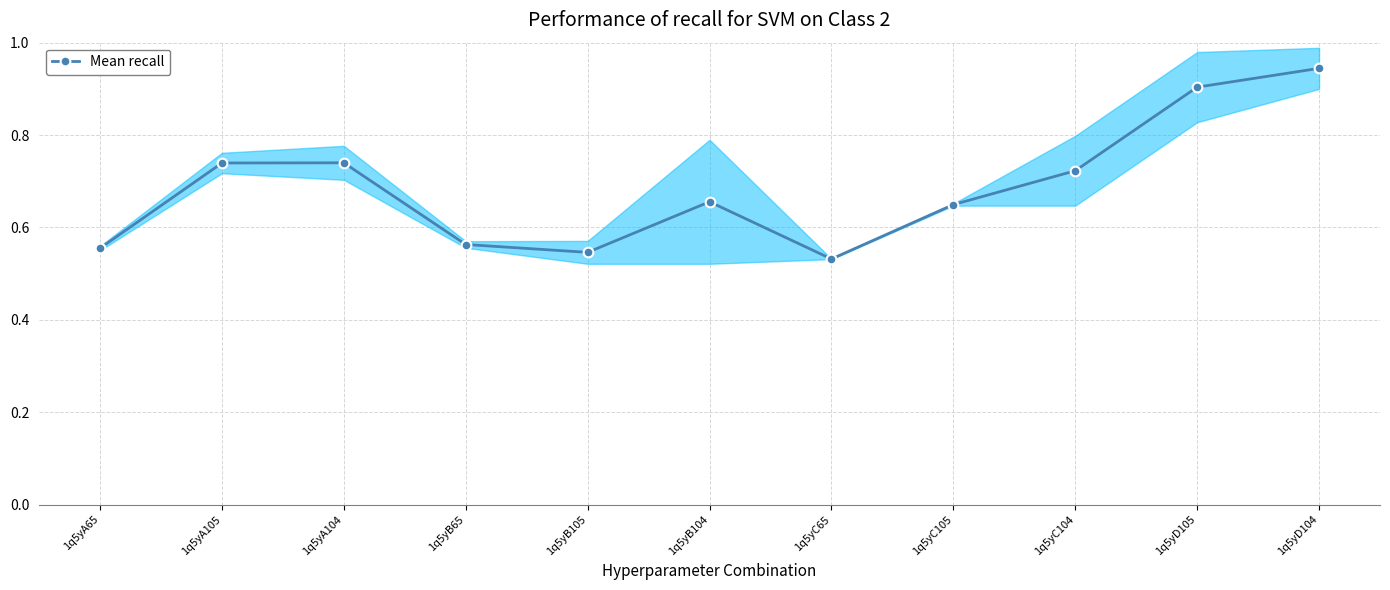

Rank the categories by value from highest to lowest.

1q5yD104, 1q5yD105, 1q5yA104, 1q5yA105, 1q5yC104, 1q5yB104, 1q5yC105, 1q5yB65, 1q5yA65, 1q5yB105, 1q5yC65